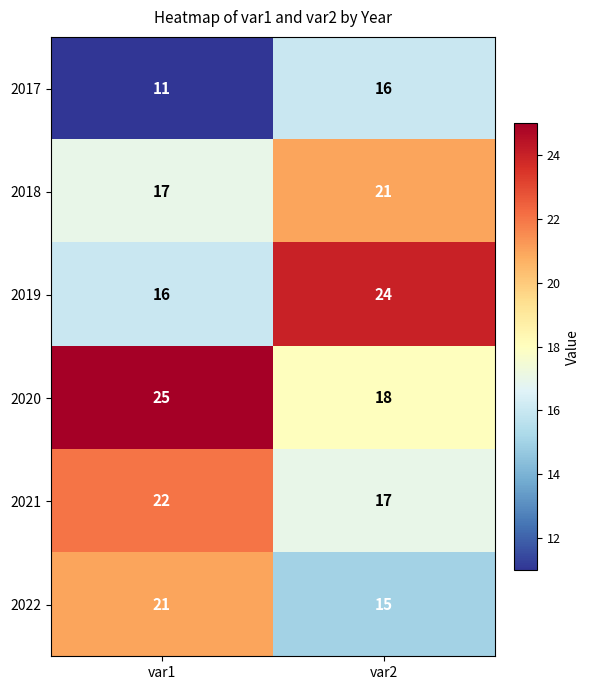

At which category is the sum across all series the highest?

var1